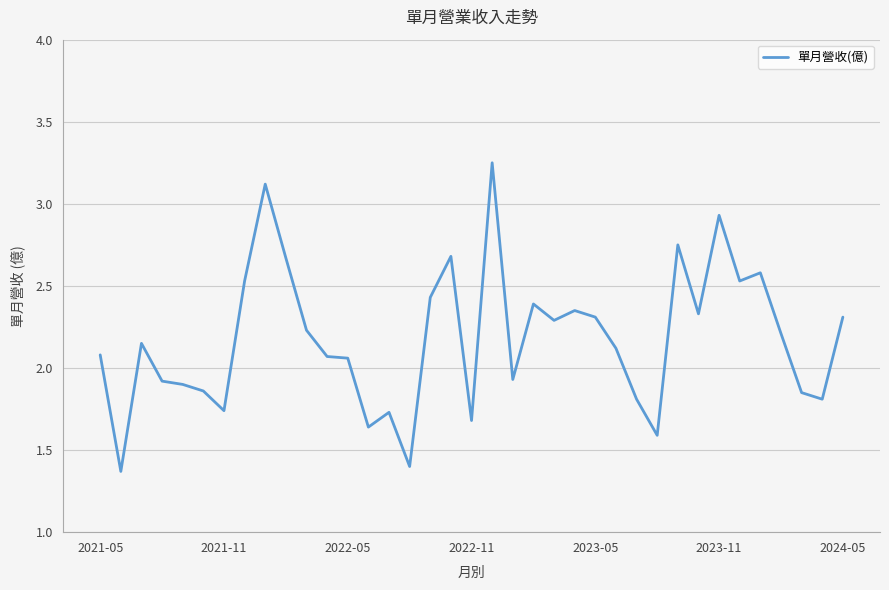

What is the smallest value displayed?

1.4